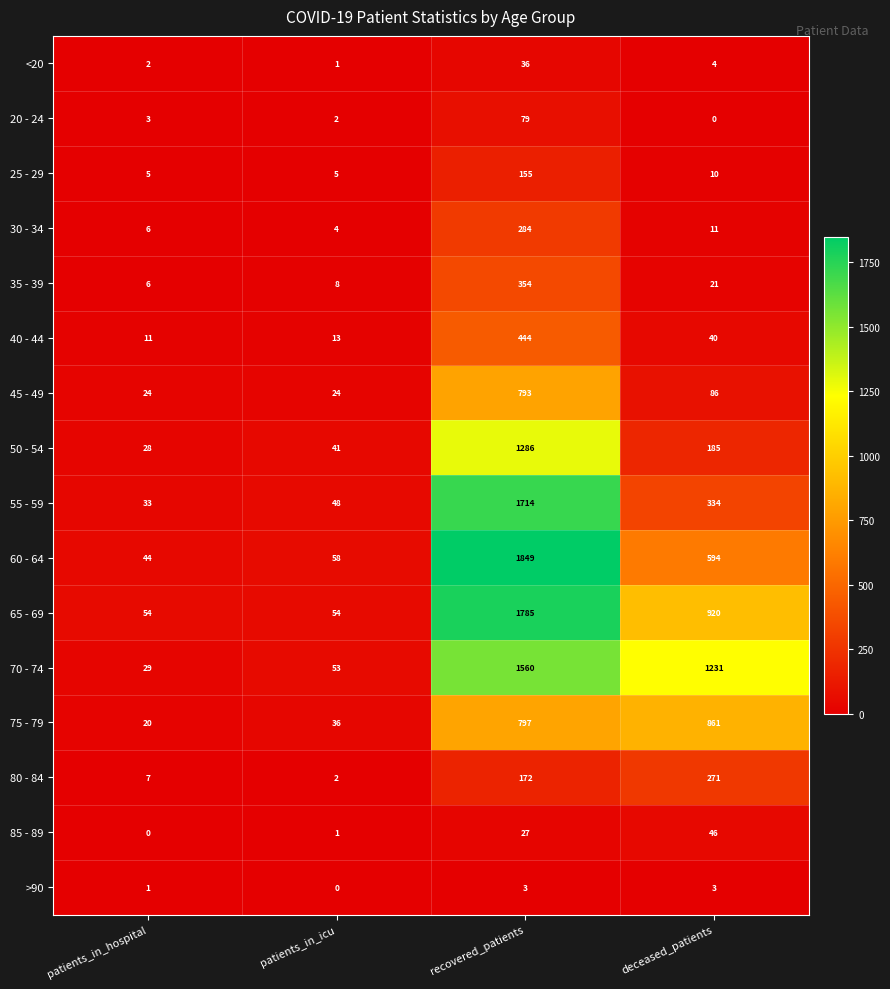

The 75 - 79 series shows 20 at patients_in_hospital. True or false?

True